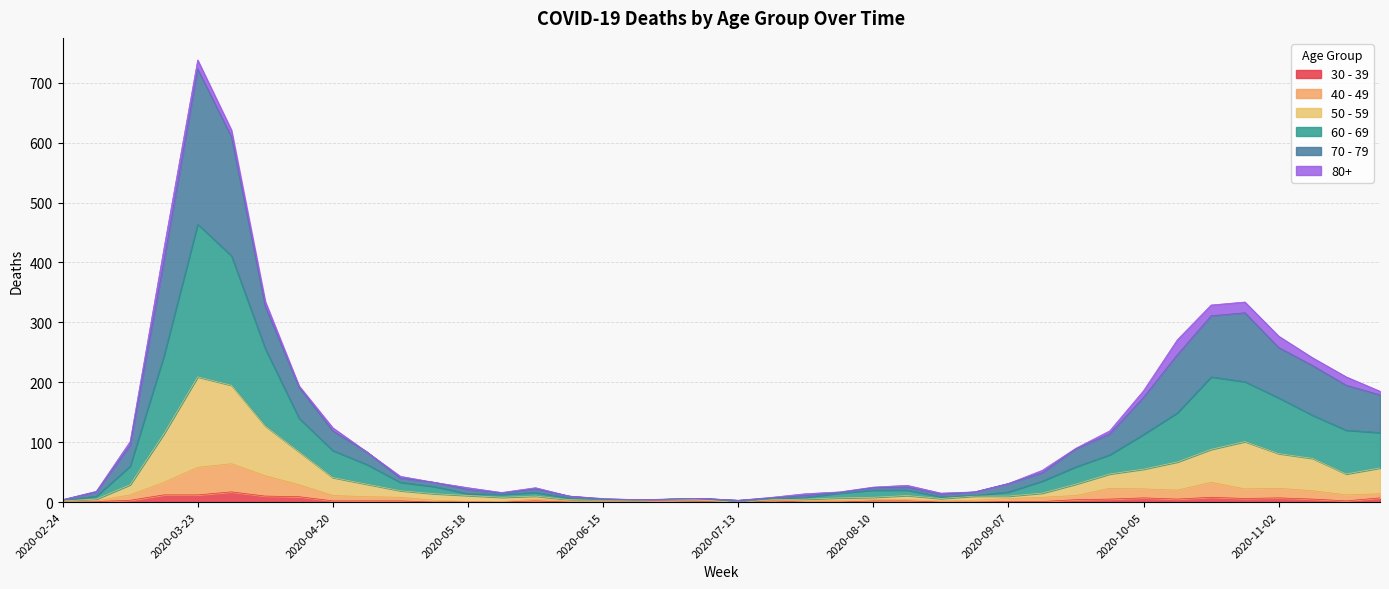

At which category is the sum across all series the highest?

2020-03-23